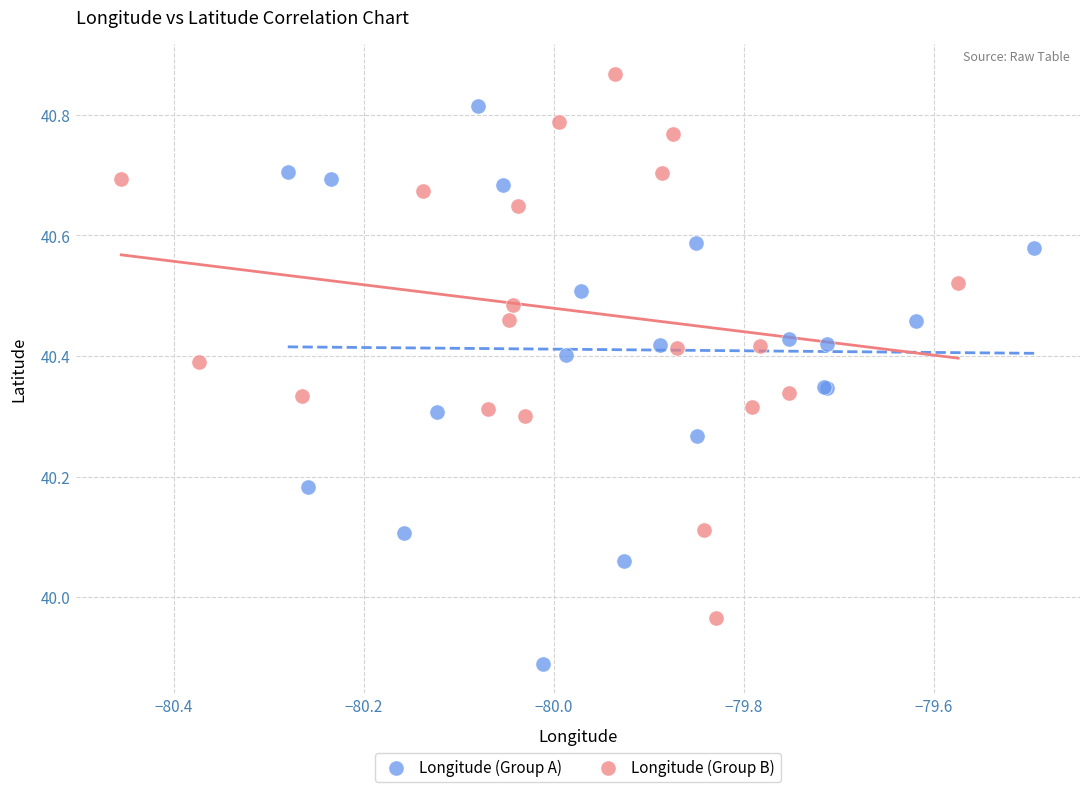

Which series contains the lowest Y value?

Longitude (Group A)